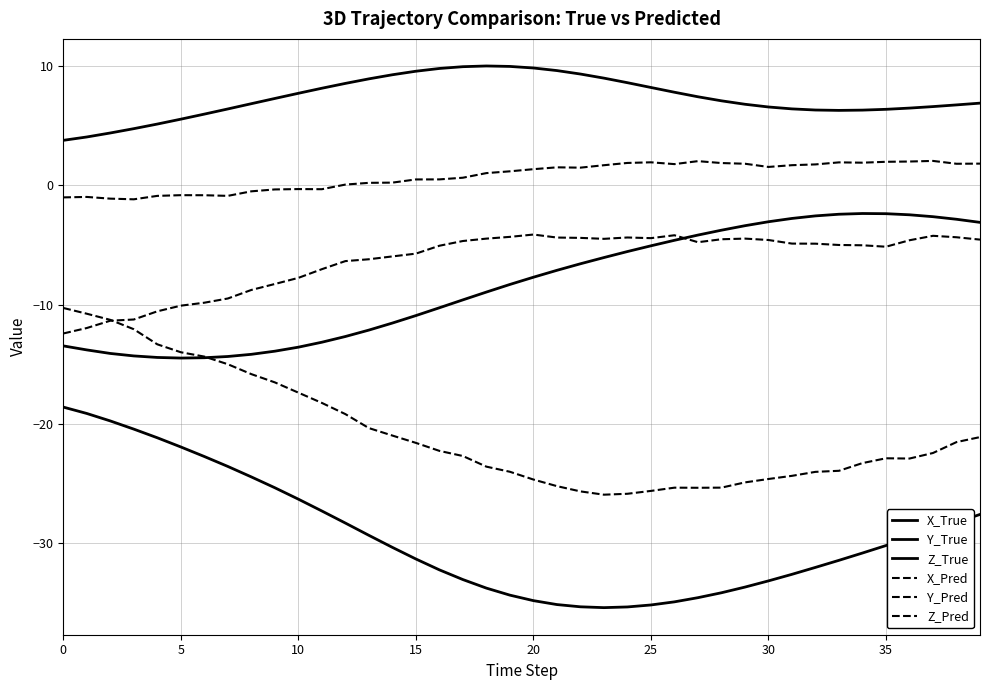

How many lines are shown in the chart?

6